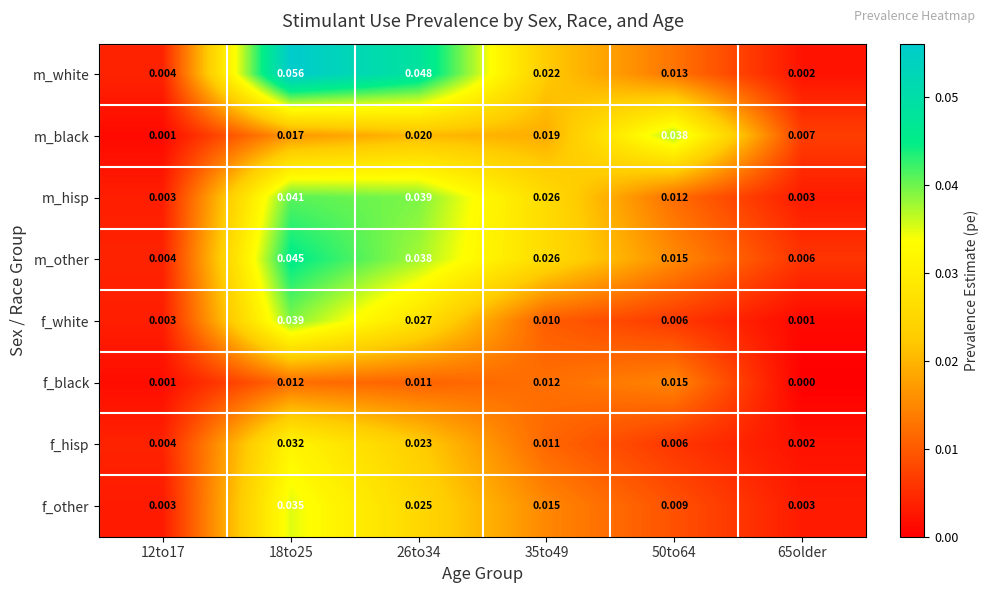

Between 35to49 and 65older, which series saw the biggest shift?

m_hisp